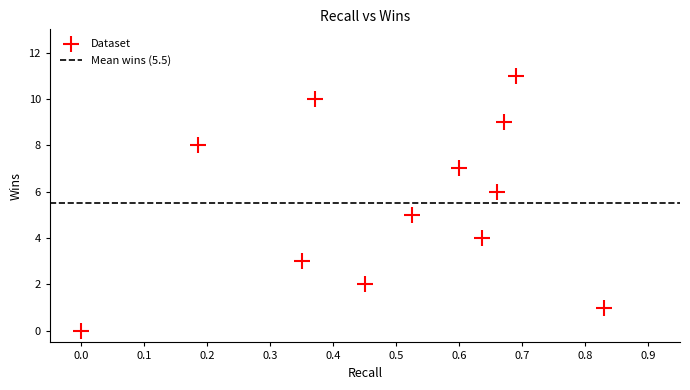

What is the range of Y values (max minus min)?

11